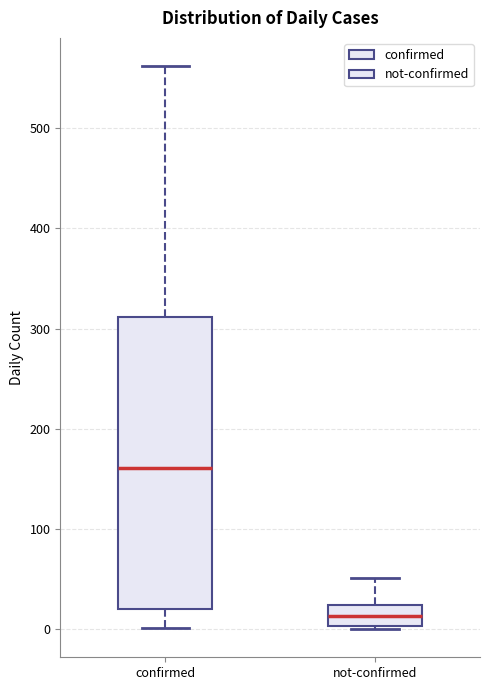

Where is the lower edge of the box for confirmed on the y-axis? The values are not printed on the chart, so give them approximately, as read against the axis.

20